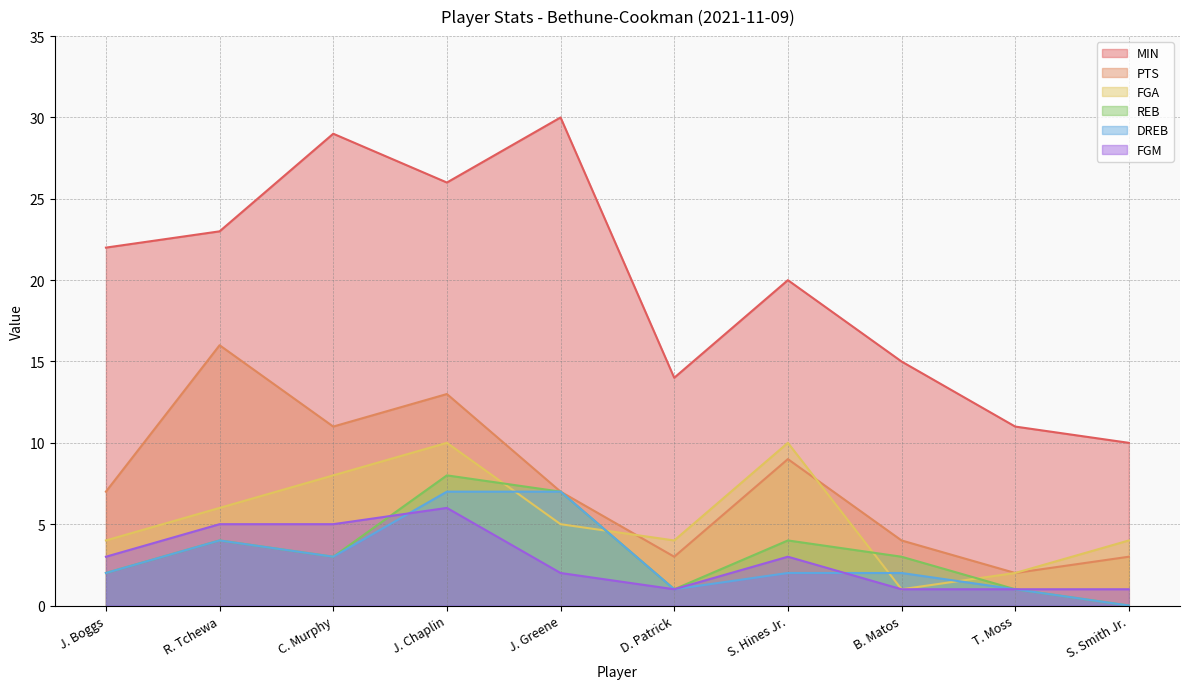

List the labels in order of PTS value, smallest first.

T. Moss, D. Patrick, S. Smith Jr., B. Matos, J. Boggs, J. Greene, S. Hines Jr., C. Murphy, J. Chaplin, R. Tchewa